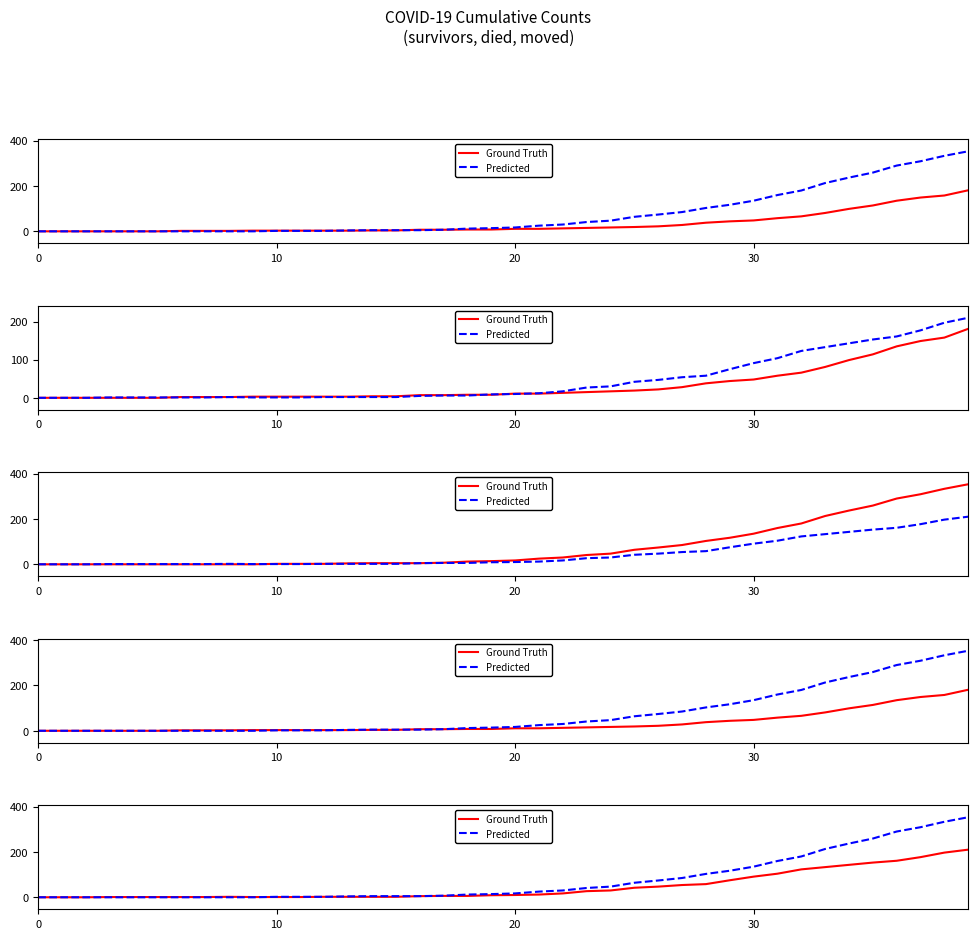

Which series has the widest spread of values?

Predicted